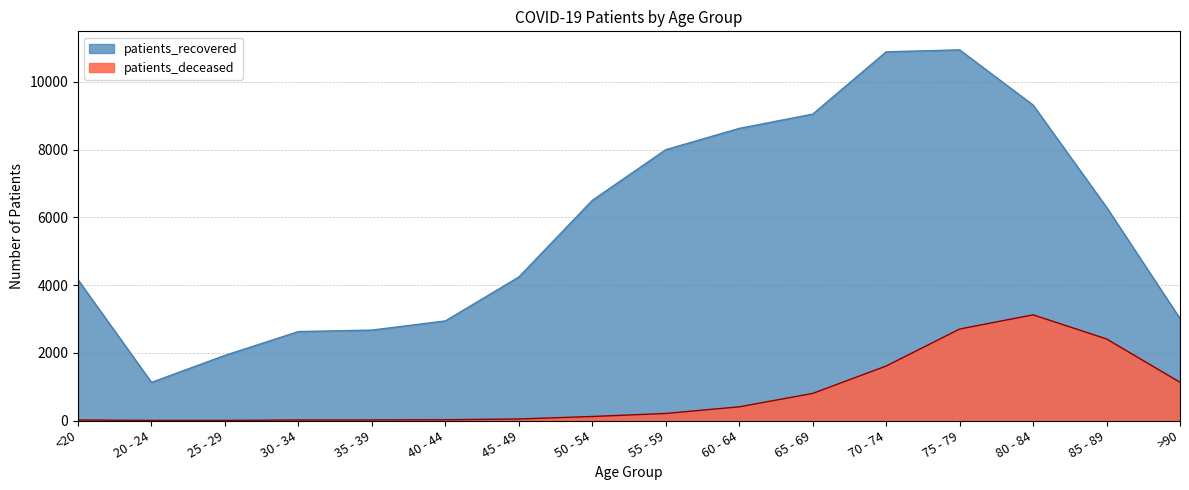

What is the lowest value of the patients_recovered series?

1126